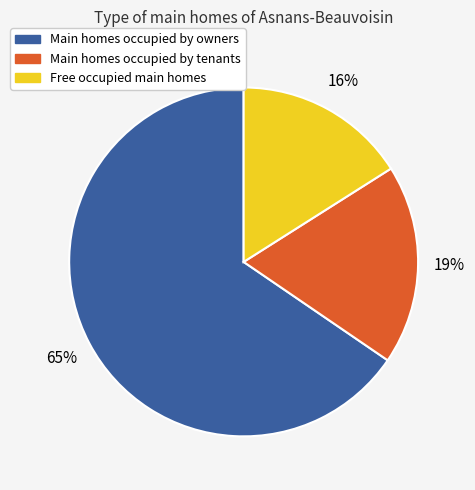

To the nearest percent, what is the difference between the largest and smallest slice percentages?

49%